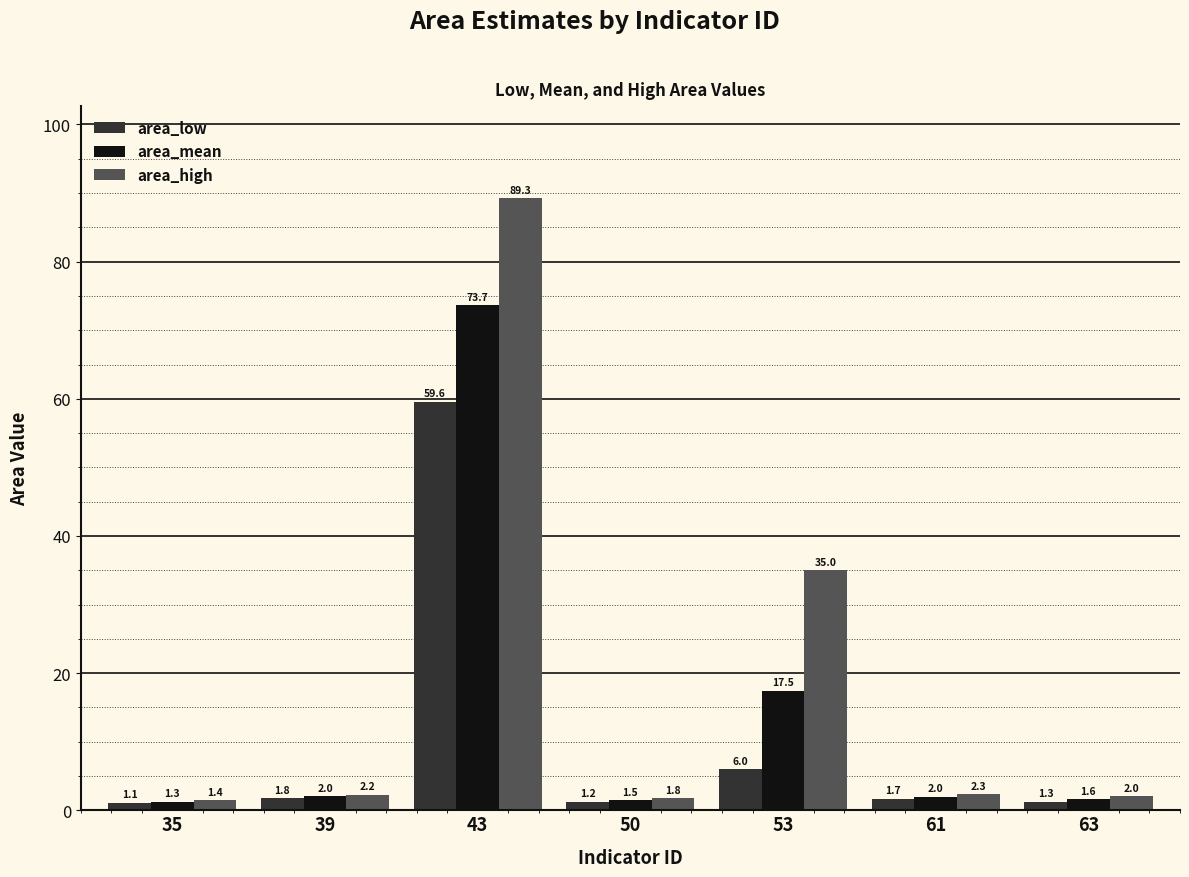

What is the maximum value shown in the chart?

89.3